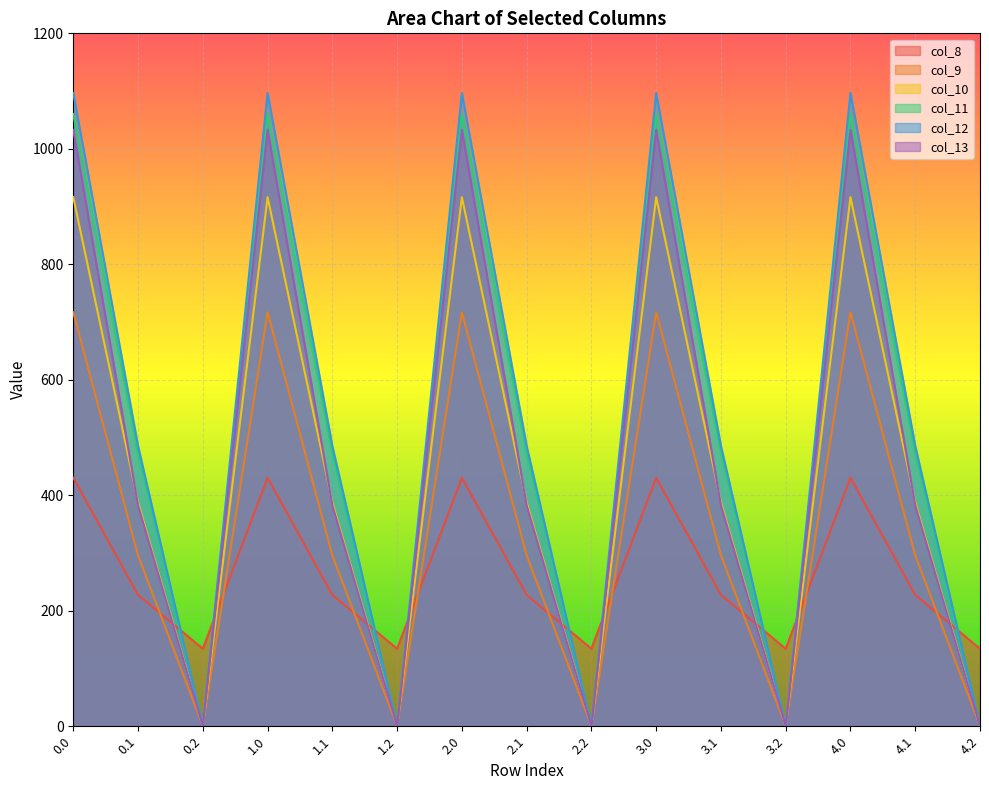

Where do col_9 and col_8 first cross each other?

0.1 and 0.2